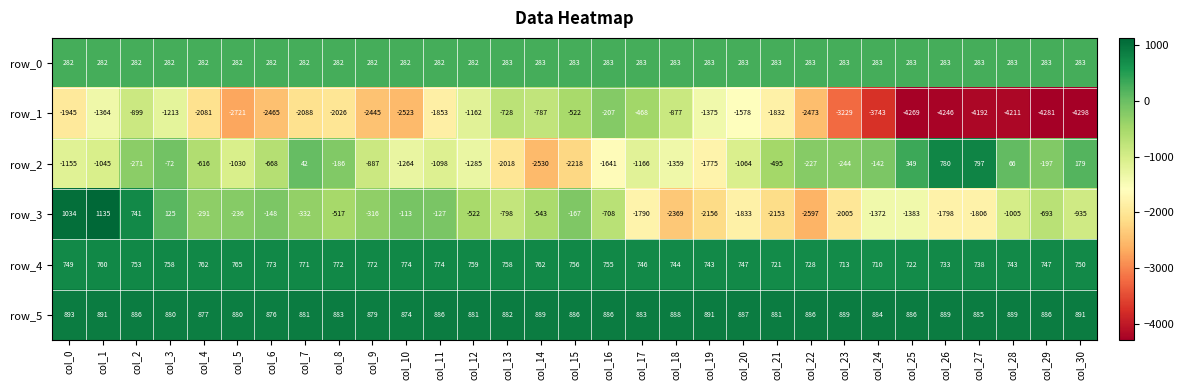

What is the sum of all row_1 values?

-68101